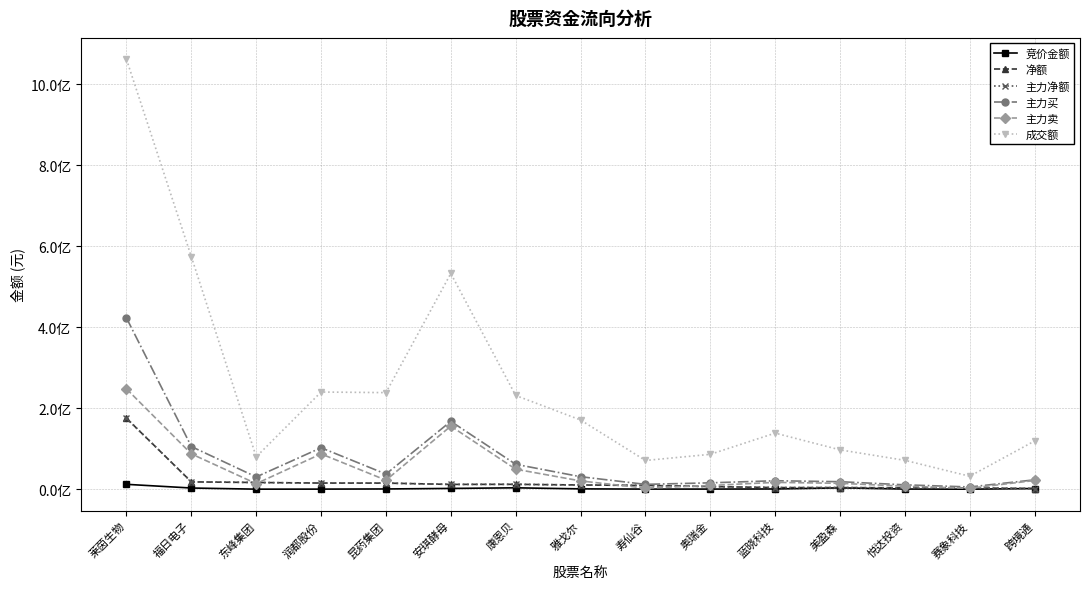

Does the chart have visible grid lines?

Yes